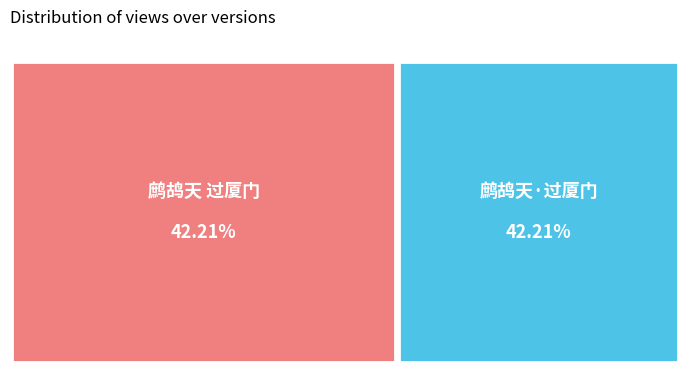

Is the sum of 鹧鸪天·过厦门 and 鹧鸪天 过厦门 greater than half?

Yes